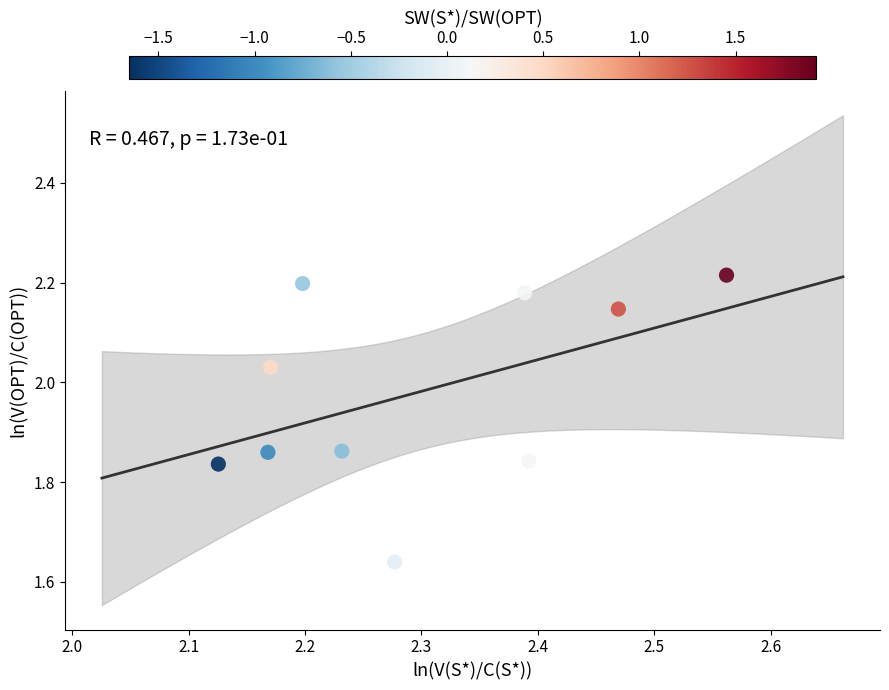

What is the range of X values (max minus min)?

0.4